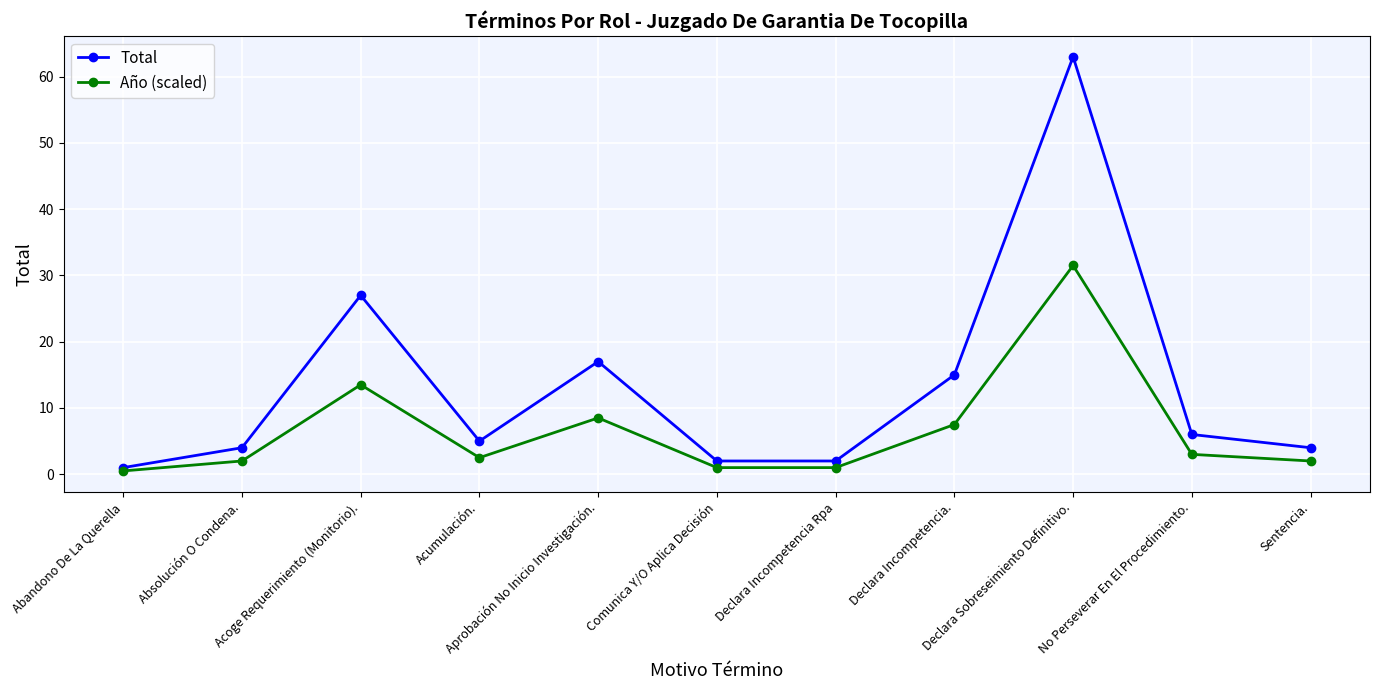

At how many categories does at least one series exceed 45?

1